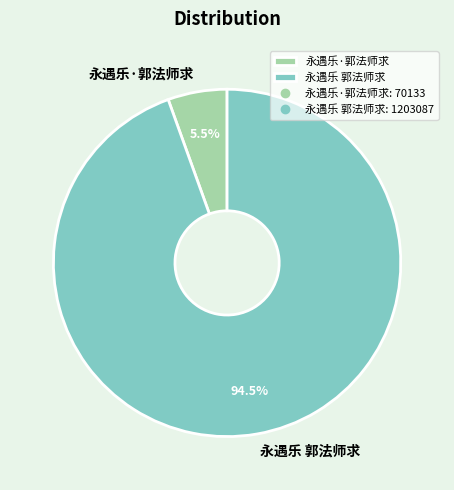

Between 永遇乐·郭法师求 and 永遇乐 郭法师求, which is larger?

永遇乐 郭法师求